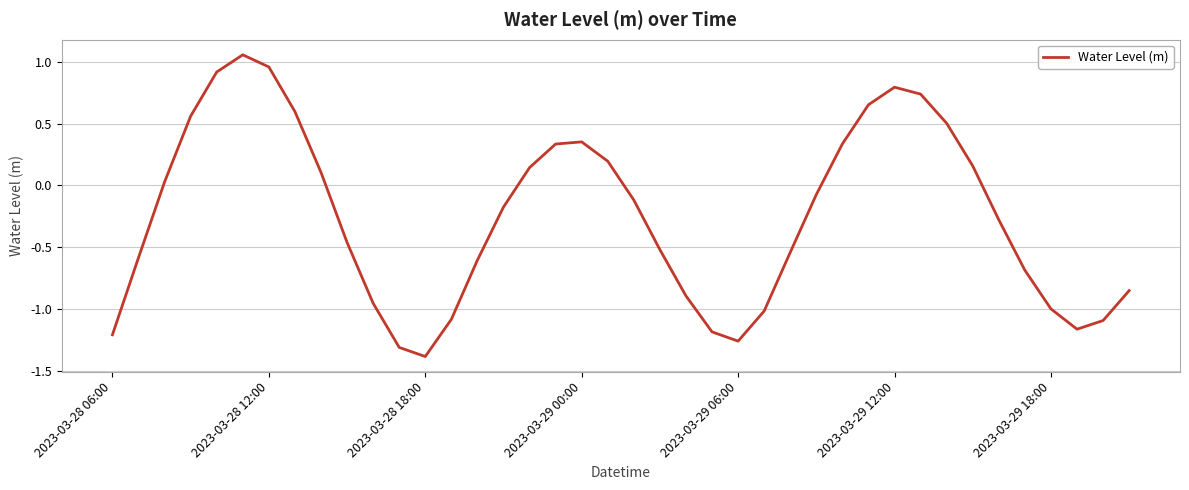

How many values are below 0?

23